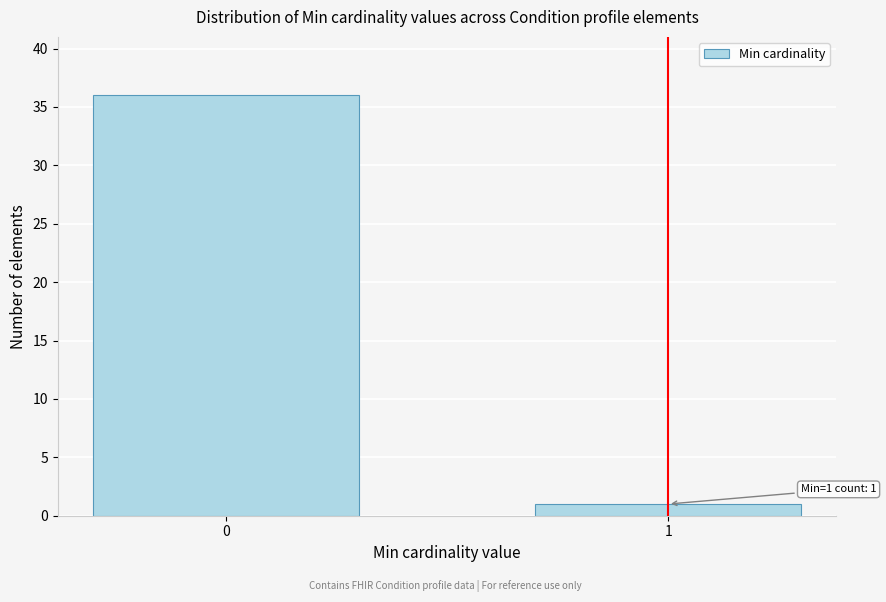

Reading left to right, what are all the values shown in this chart?

0=36	1=1